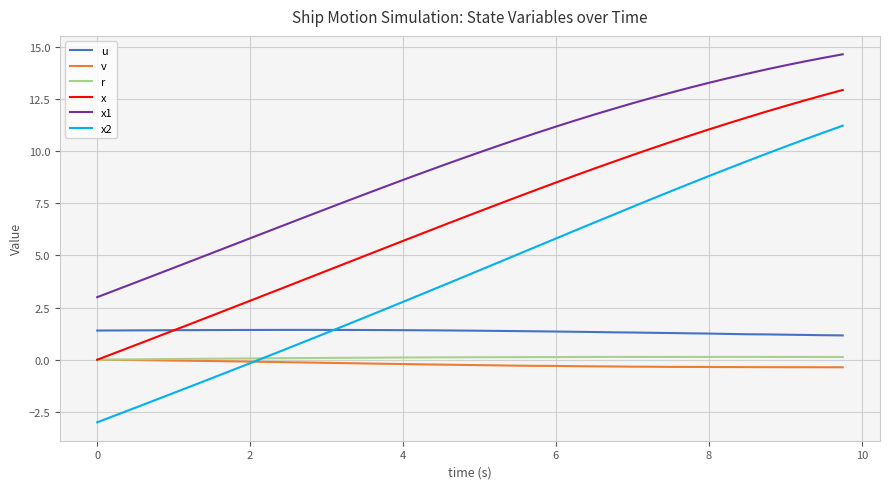

Which series has the largest total across all categories?

x1